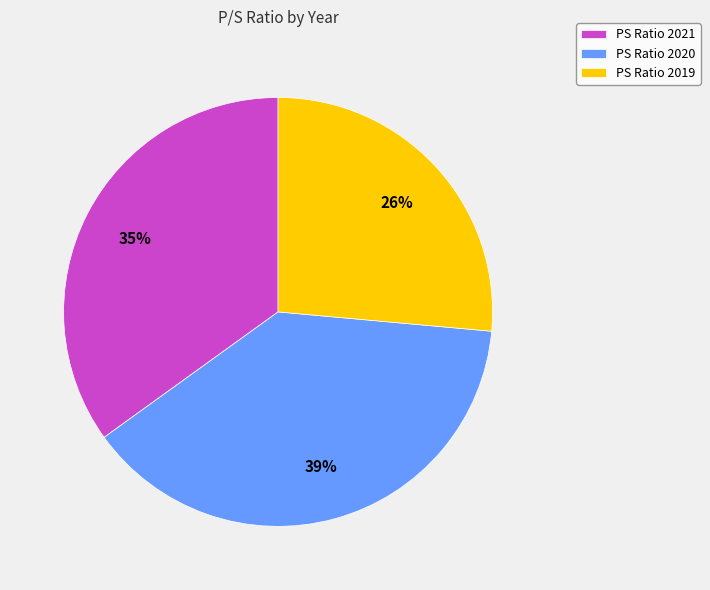

Combined, do PS Ratio 2021 and PS Ratio 2019 account for over 50%?

Yes